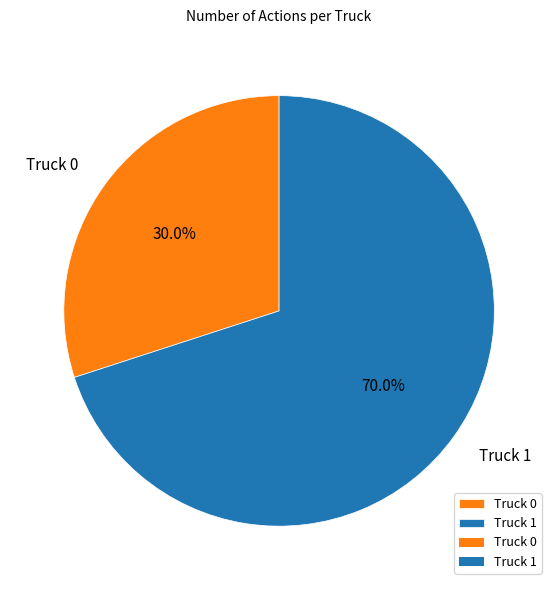

What portion of the pie excludes Truck 1?

30.0%